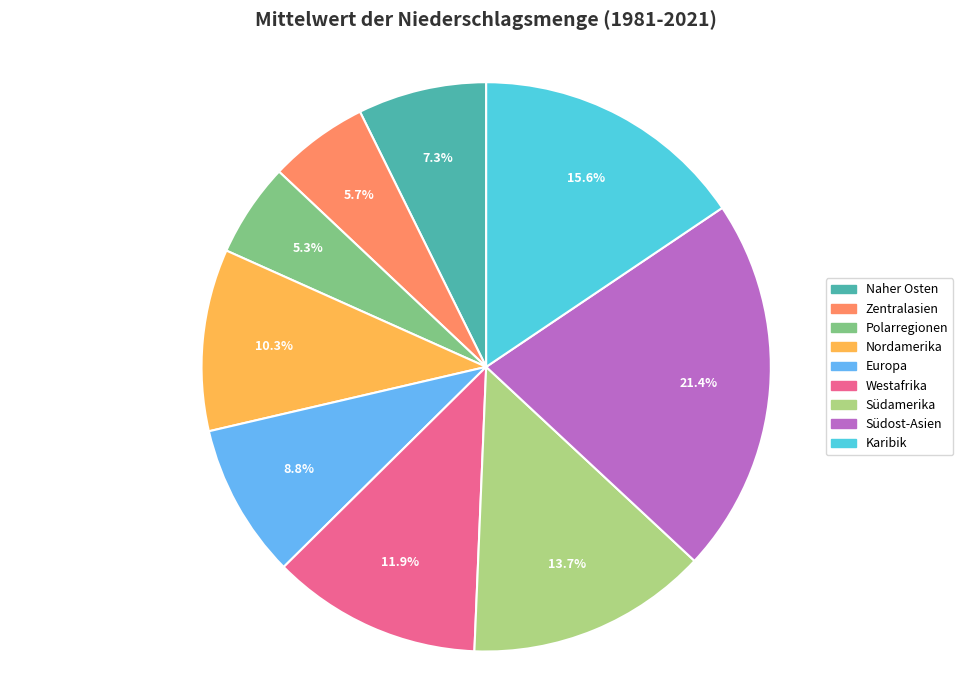

To the nearest percent, what portion does Polarregionen represent?

5%